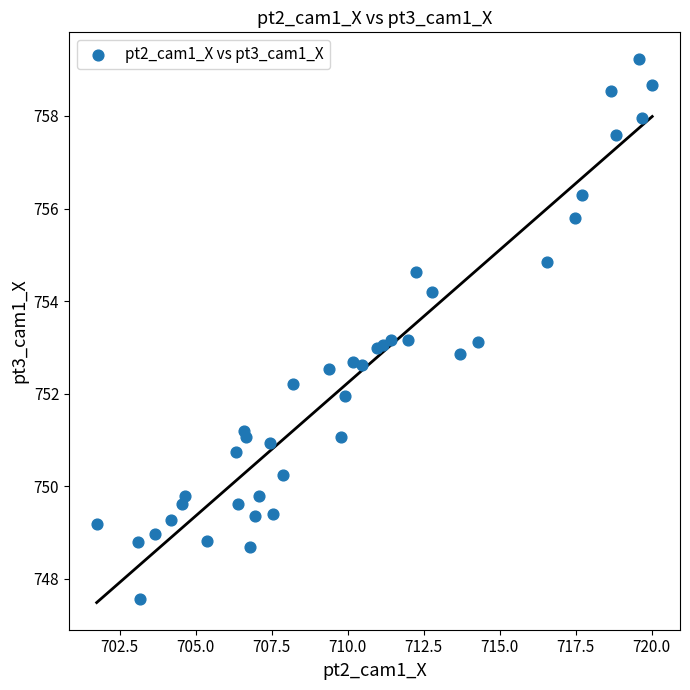

What is the range of Y values (max minus min)?

11.7